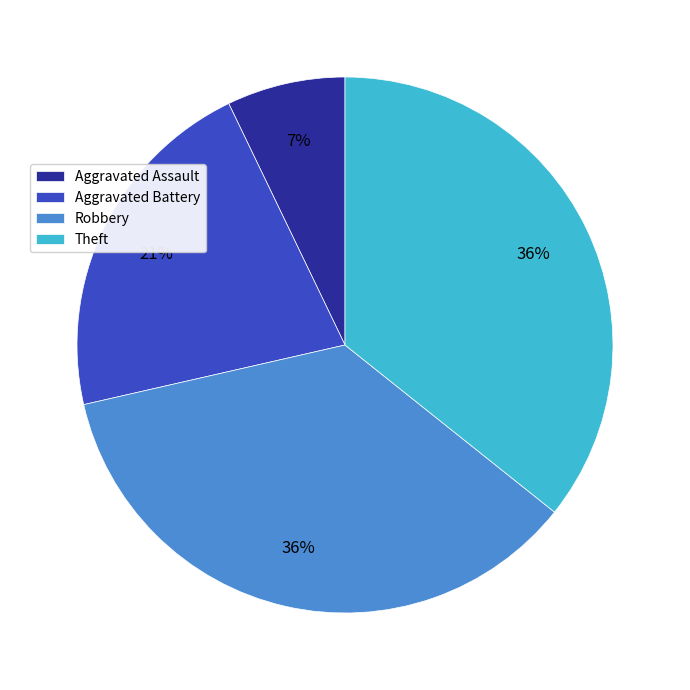

Do Robbery and Aggravated Assault together represent more than half of the pie?

No